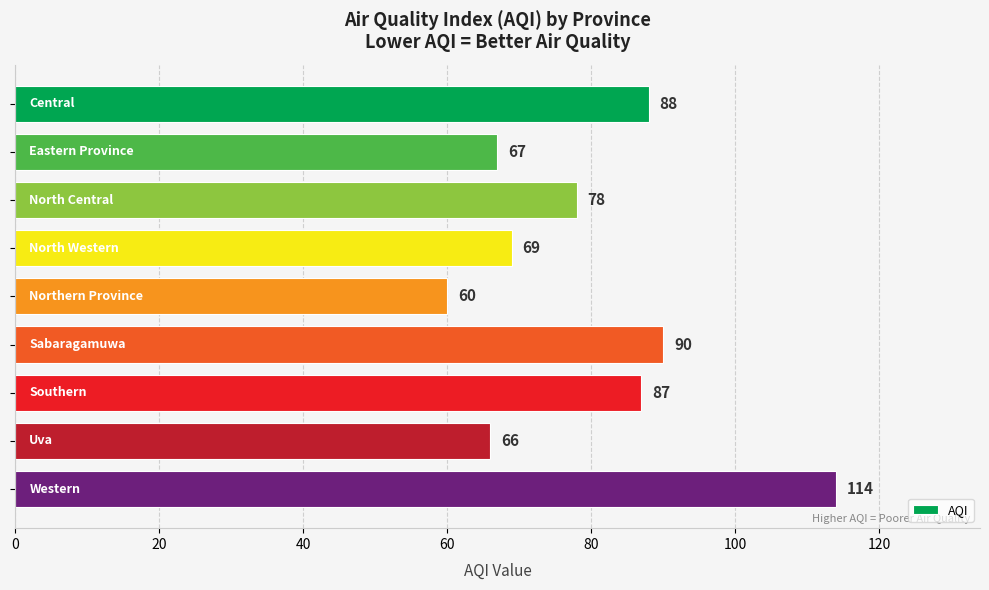

What is the minimum value shown in the chart?

60